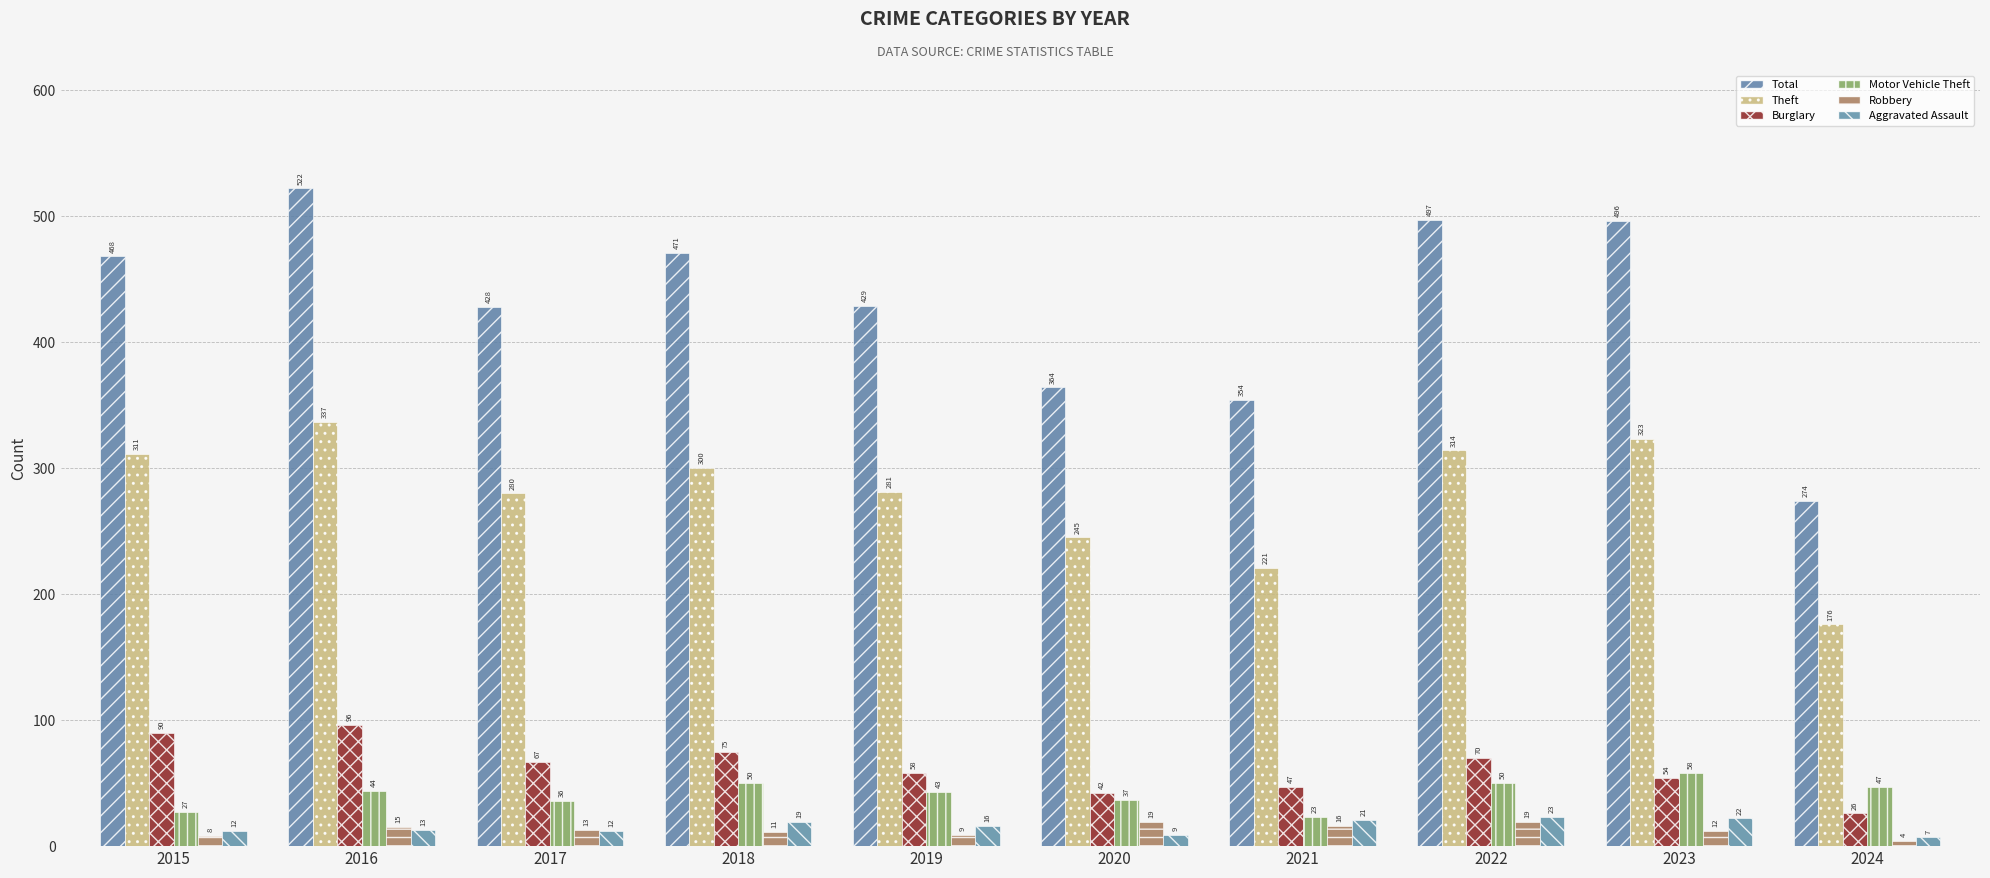

At which label is Robbery closest to 11?

2018